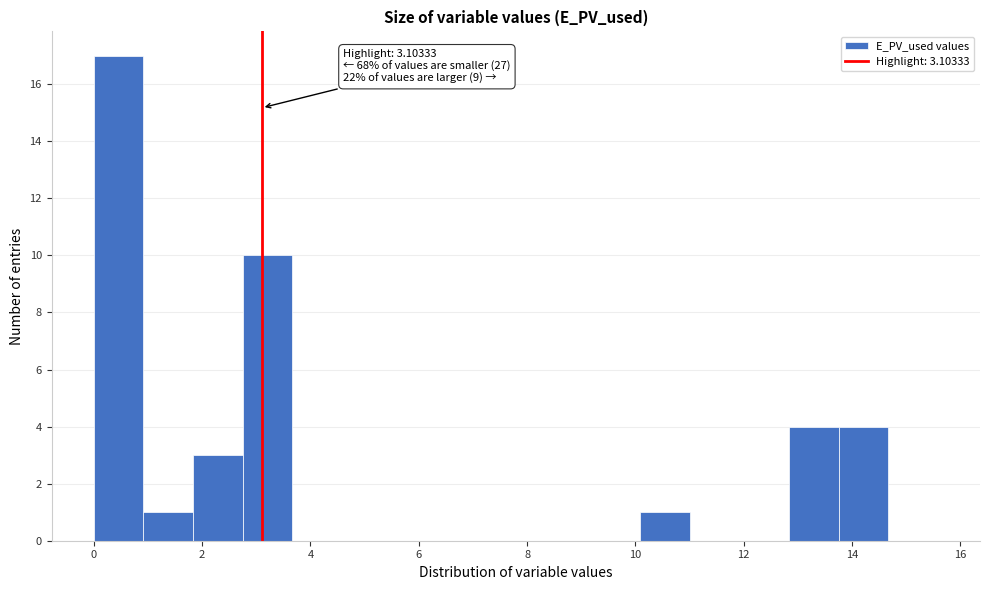

Which range on the x-axis has the tallest bar?

0.0 to 1.0